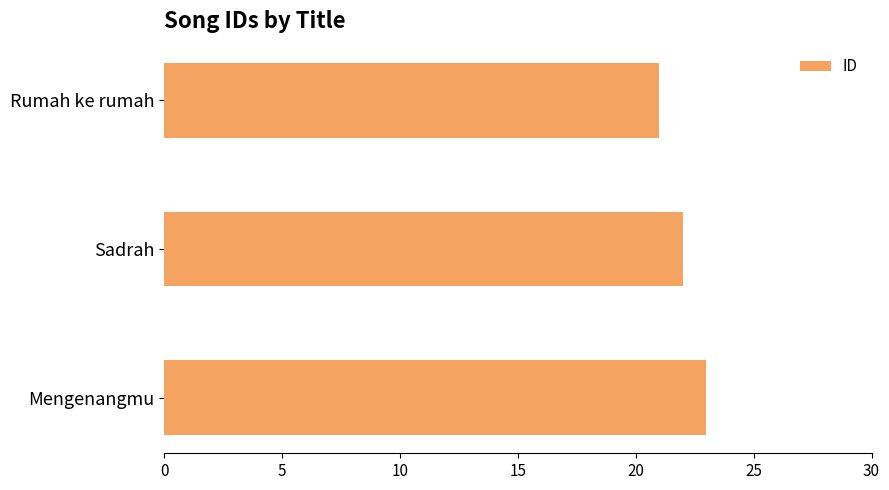

Read the value at Sadrah.

22